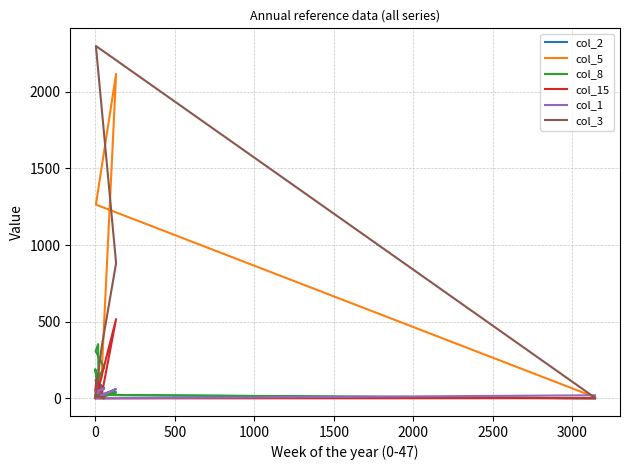

Reading left to right, extract all data points from this chart.

col_2: 150	24	120	65	106	1	14	40	22	0
col_5: 21	66	35	10	30	29	132	2117	1264	8
col_8: 52	354	308	201	114	191	6	39	23	0
col_15: 12	37	14	4	122	51	16	517	0	1
col_1: 43	22	45	63	44	0	23	61	0	20
col_3: 14	23	20	0	15	0	328	882	2299	4